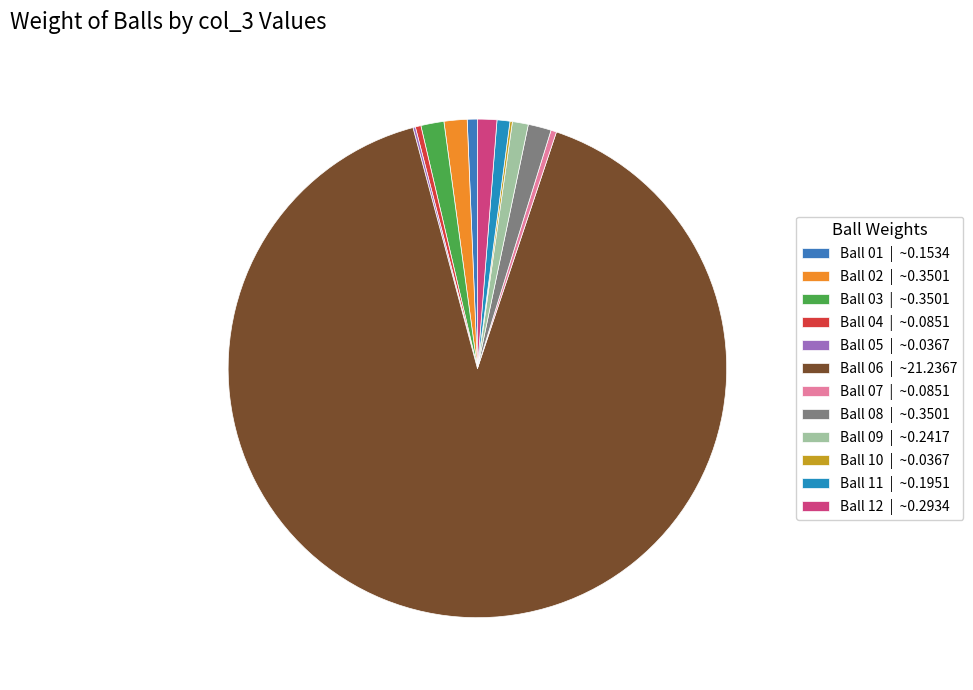

Is it true that Ball 12 is 1% of the pie?

True